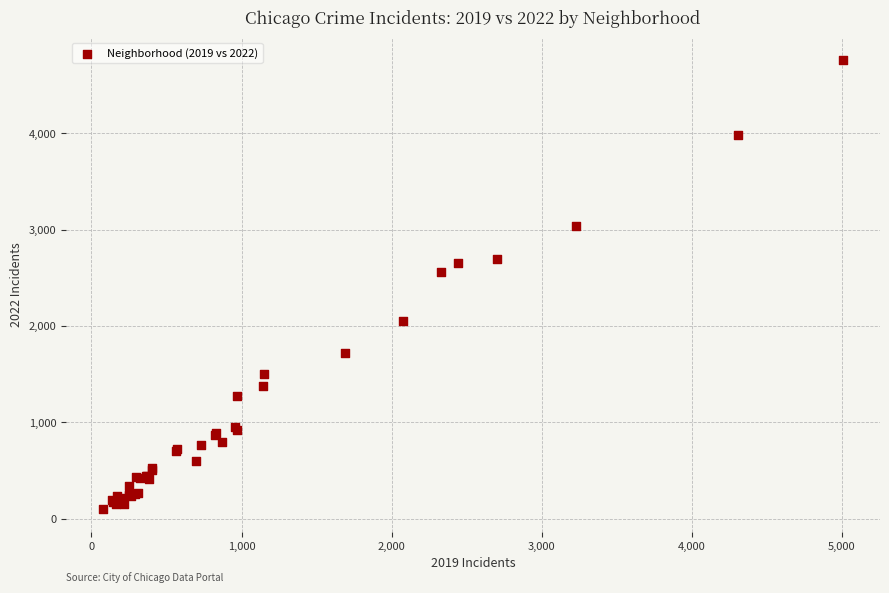

What Y value in the scatter plot is closest to 2430?

2566